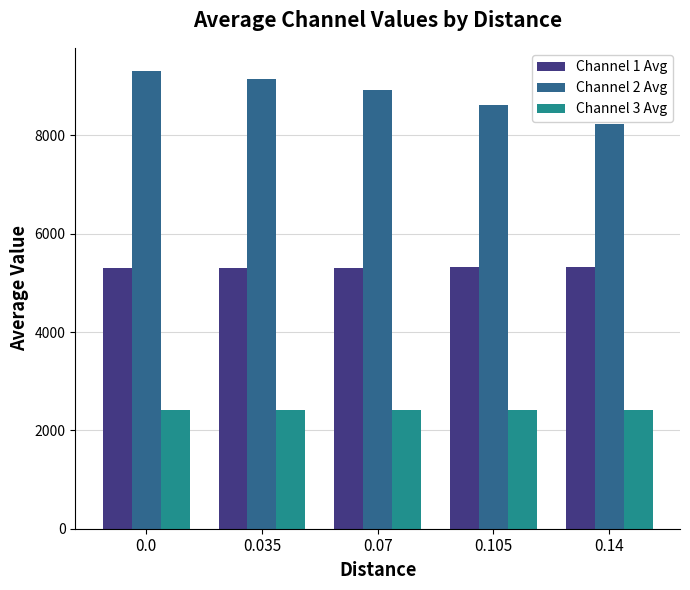

How many bars are there in each group?

3